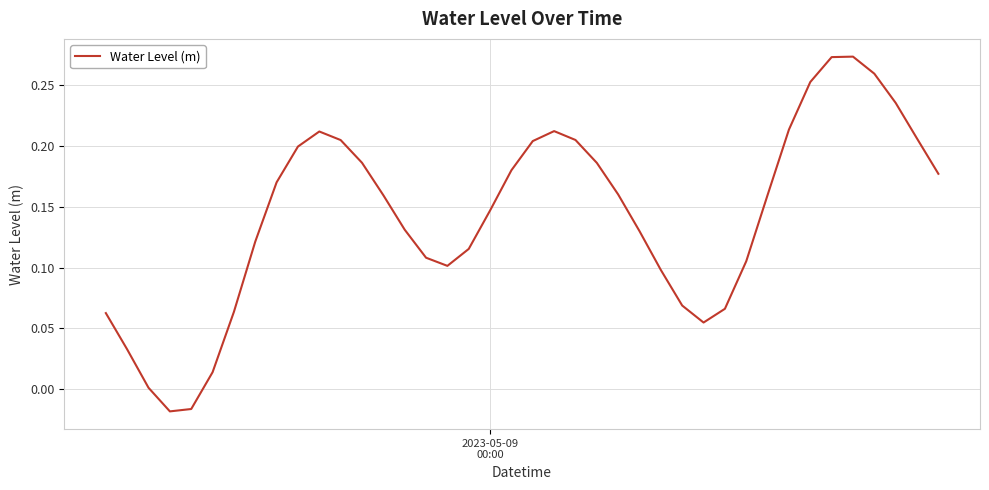

True or false: the data has more than 0 interior local peaks.

True